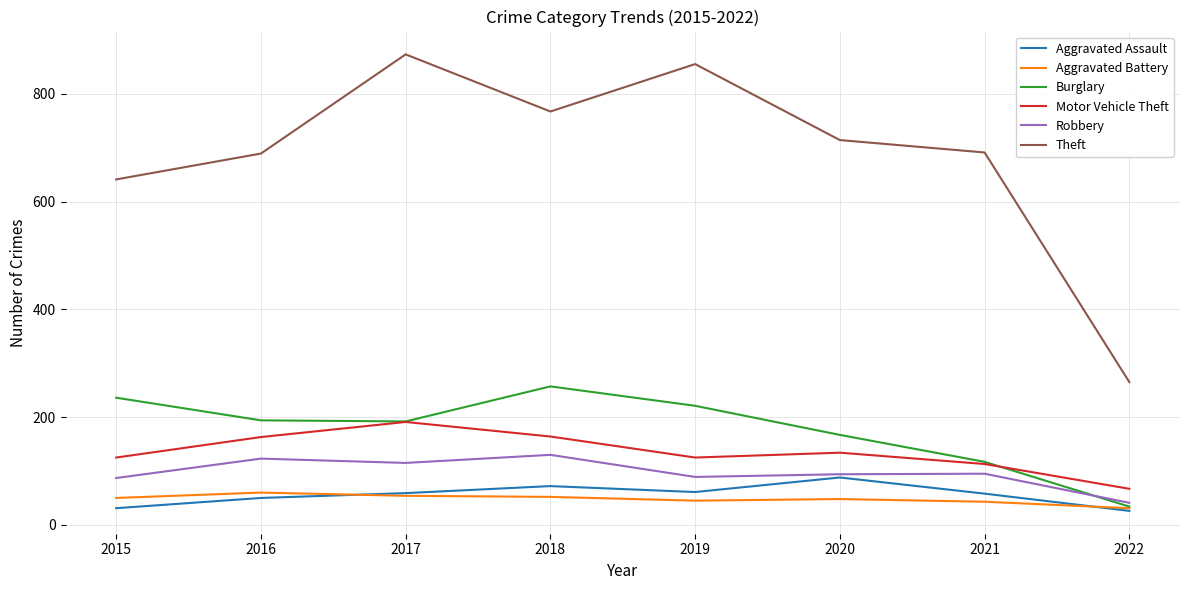

True or false: Theft and Aggravated Battery intersect in this chart.

False